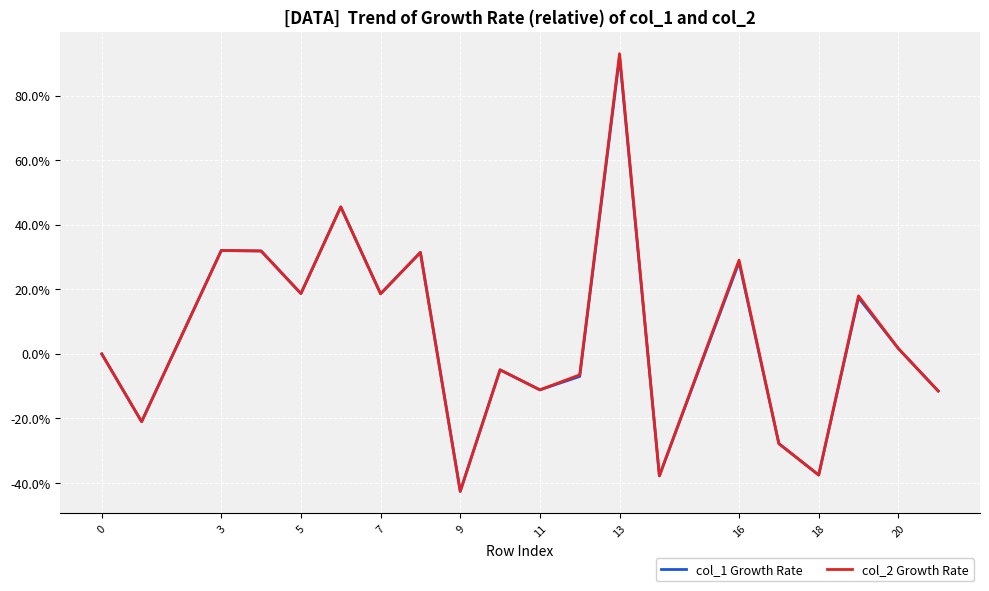

What is the lowest value of the col_2 Growth Rate series?

-42.6